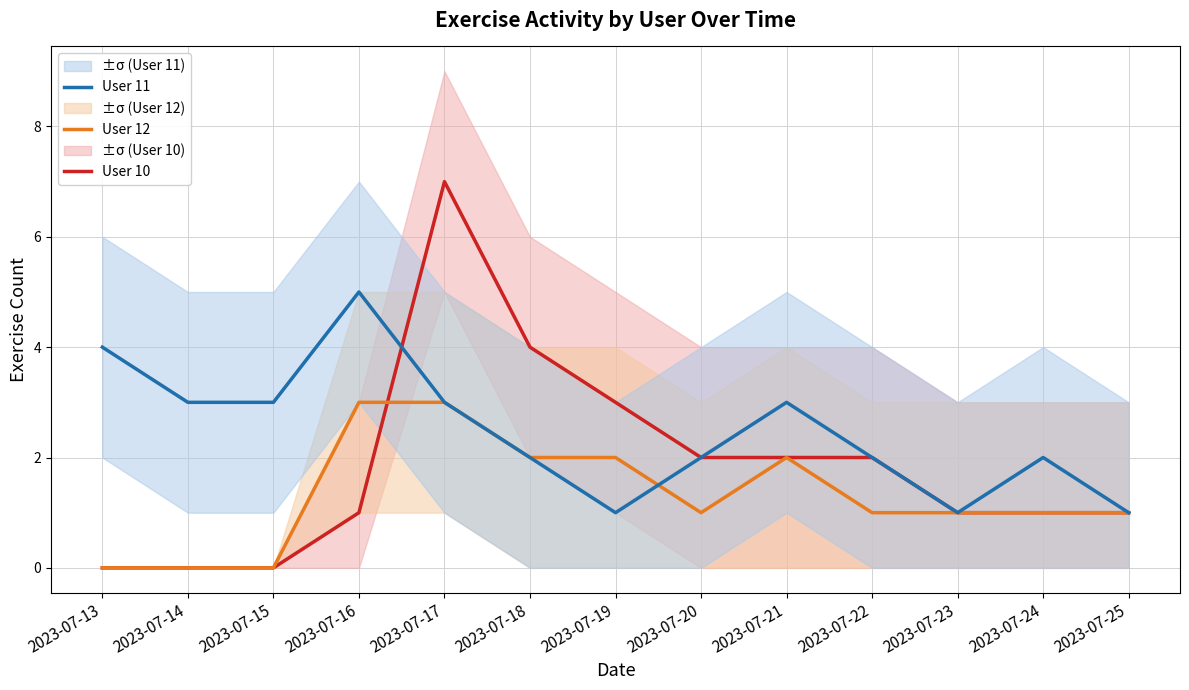

Where does the User 10 series first go above 1?

2023-07-17